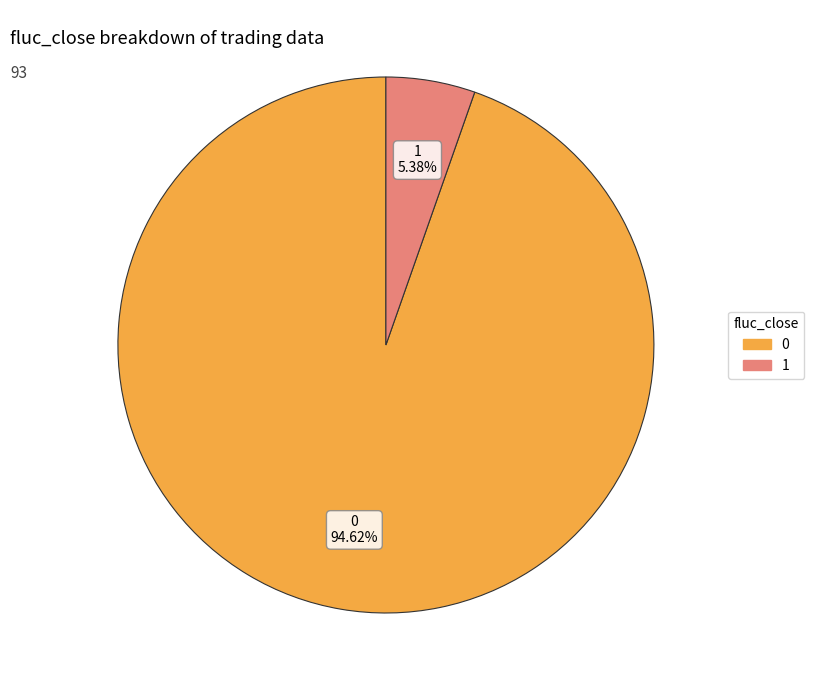

What percentage is NOT represented by 0?

5.4%